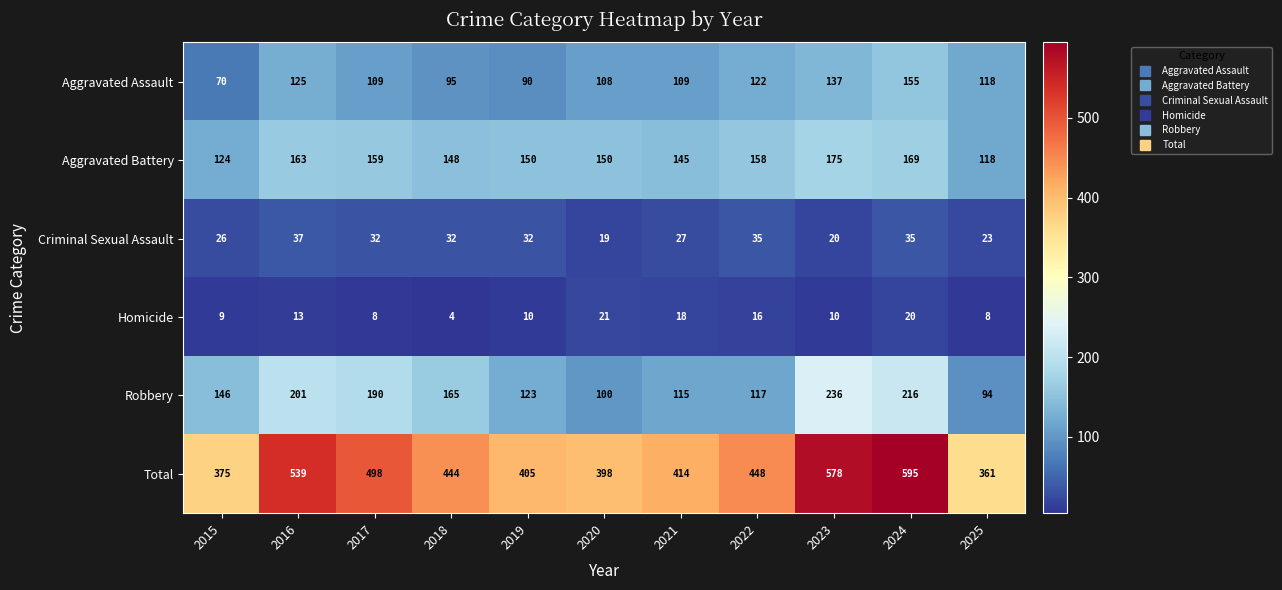

What is the difference between the highest and lowest values at 2019?

395